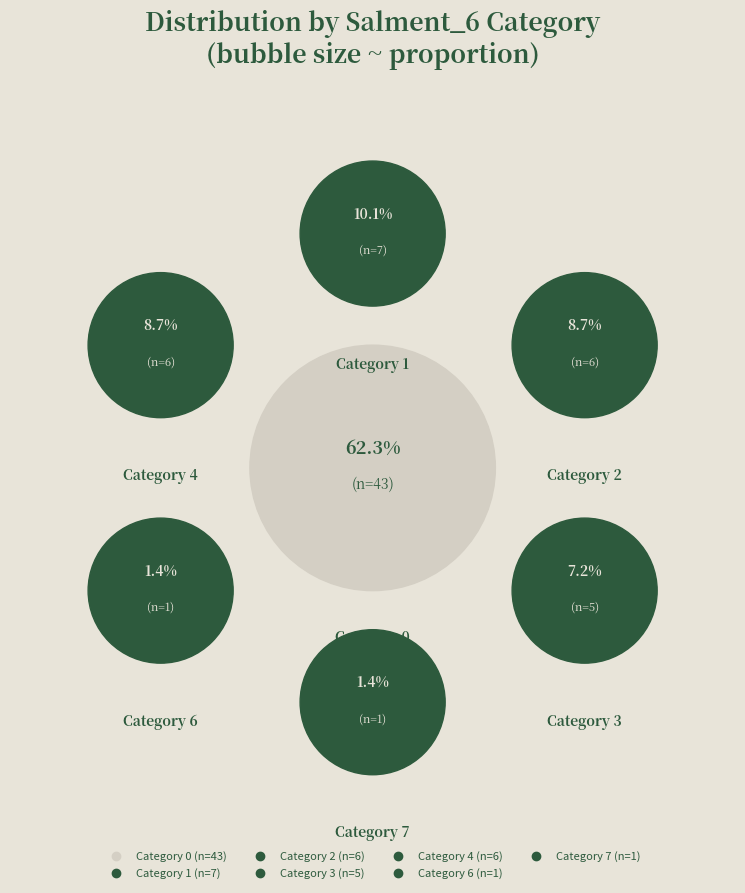

Is the sum of 7 and 0 greater than half?

Yes